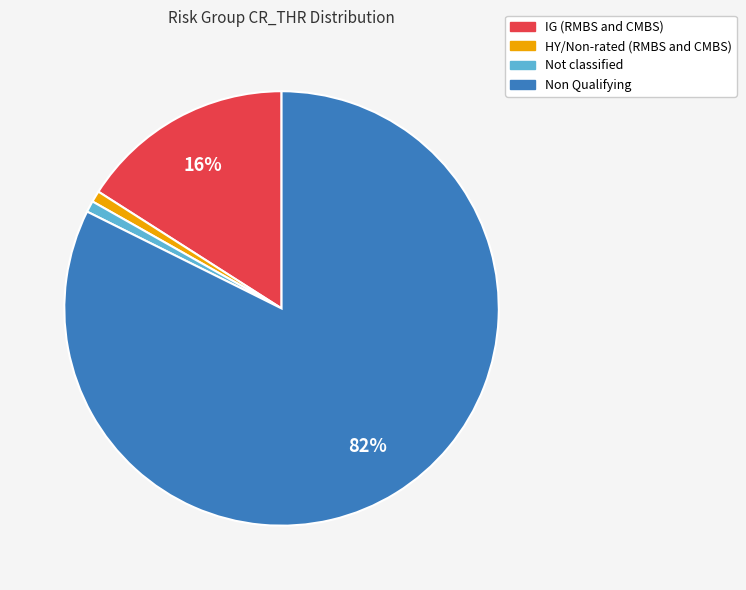

Does Non Qualifying account for over 50% of the chart?

Yes